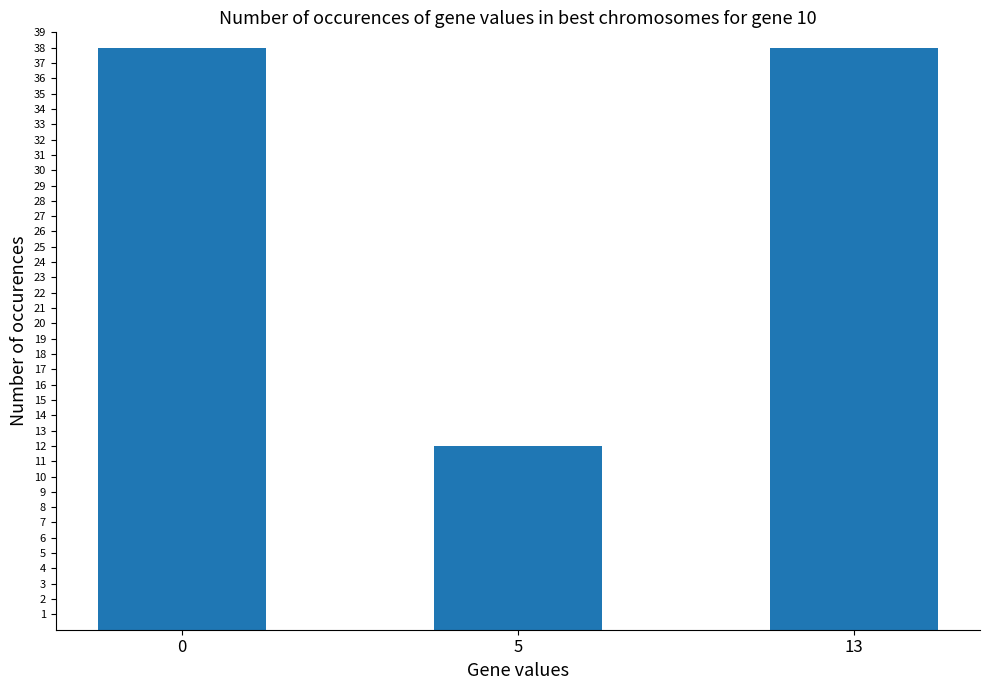

The value at 13 is 38. True or false?

True